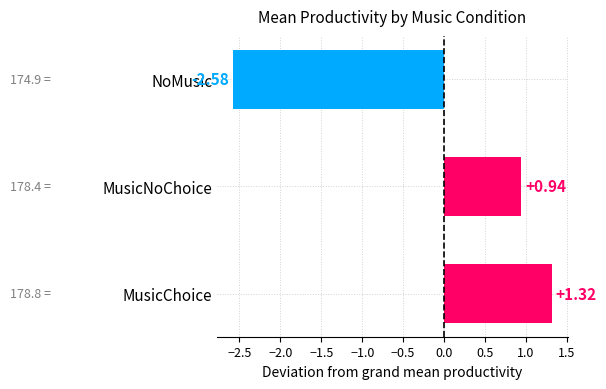

What is the change in value from MusicChoice to NoMusic?

-3.9